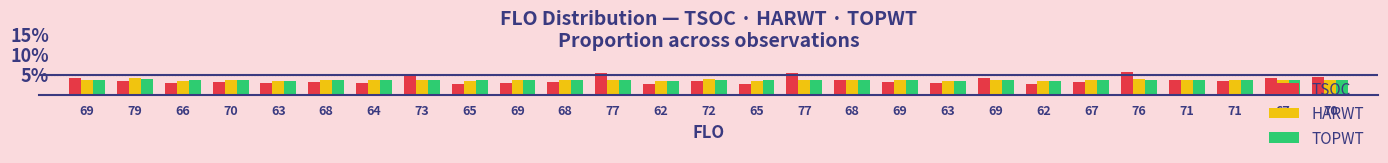

Reading left to right, list all the values displayed in this chart.

TSOC: 4.3	3.6	2.9	3.3	2.9	3.3	3.0	5.3	2.7	3.1	3.2	5.6	2.7	3.6	2.7	5.5	3.9	3.1	3.0	4.4	2.7	3.3	5.9	3.6	3.4	4.4	4.5
HARWT: 3.6	4.2	3.6	3.8	3.4	3.8	3.6	3.8	3.6	3.6	3.7	3.7	3.4	3.9	3.6	3.7	3.8	3.6	3.5	3.6	3.4	3.7	4.0	3.7	3.7	3.7	3.8
TOPWT: 3.7	4.0	3.6	3.8	3.5	3.8	3.6	3.8	3.7	3.7	3.8	3.7	3.5	3.8	3.7	3.7	3.8	3.7	3.6	3.7	3.5	3.7	3.8	3.8	3.8	3.7	3.8